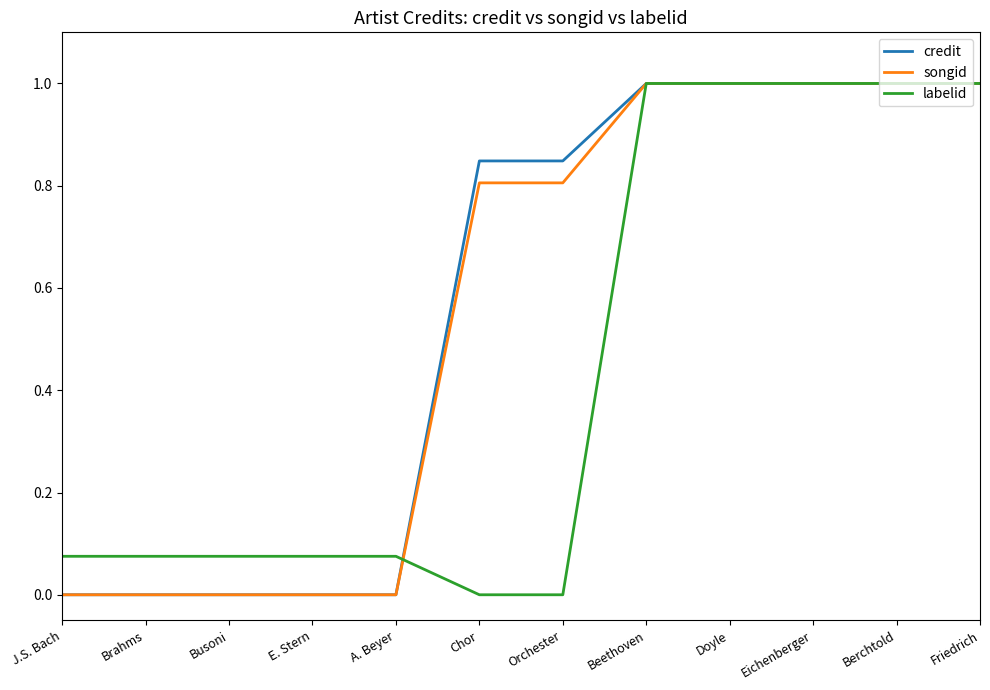

What position from the right is E. Stern?

9